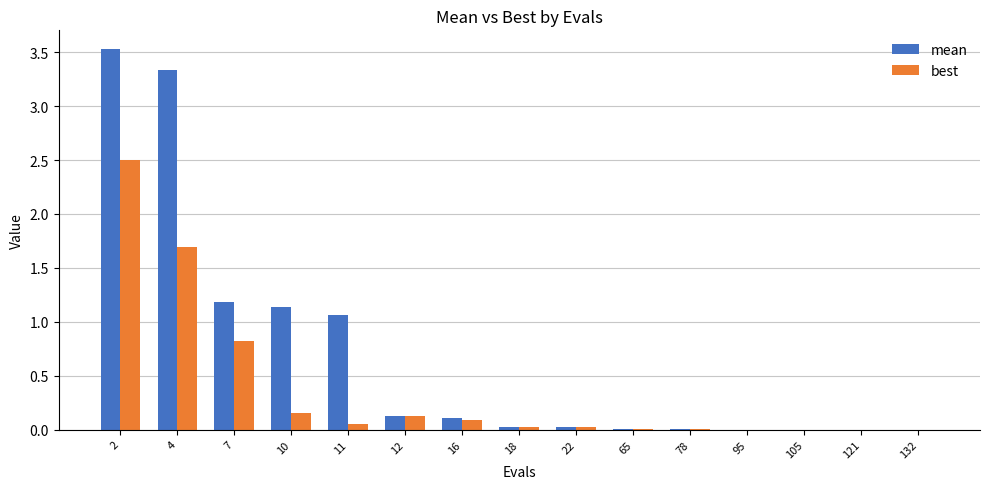

What is the approximate value of best at 4?

1.7